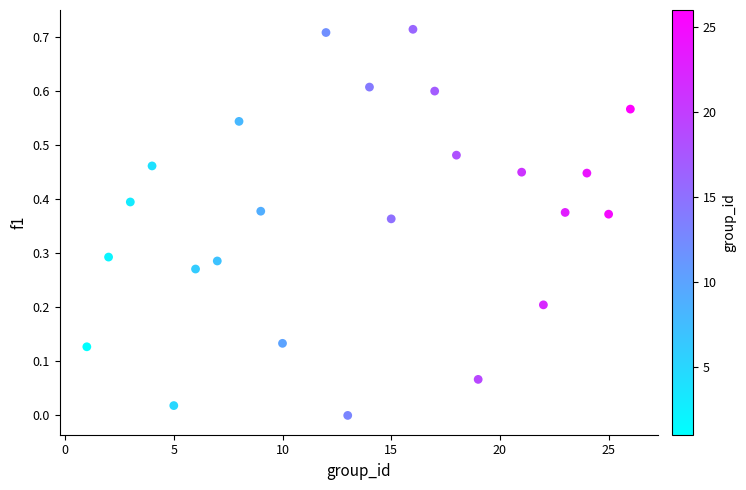

What is the range of X values (max minus min)?

25.0